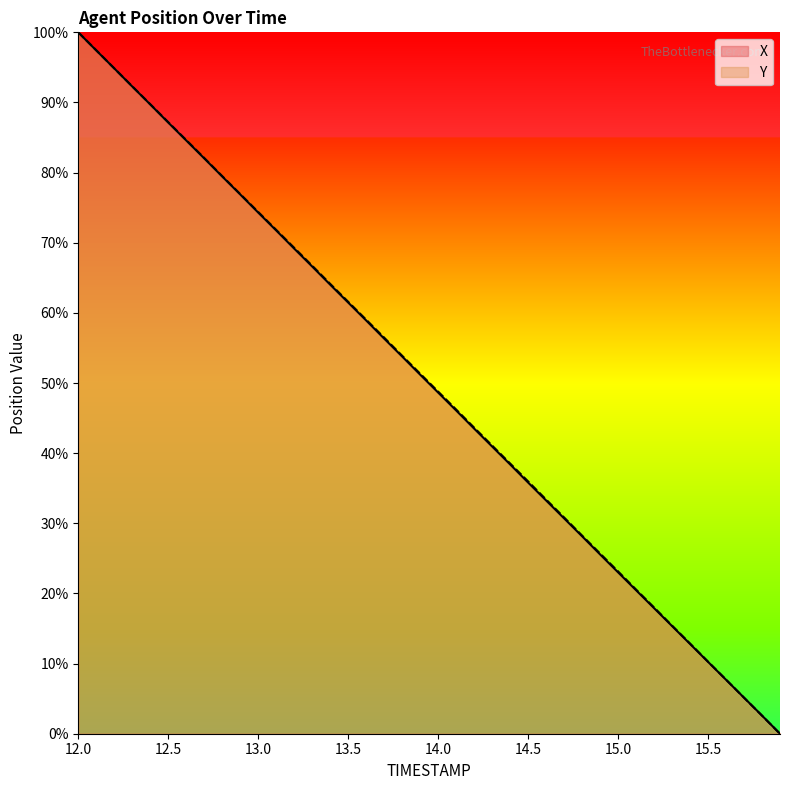

How many values in the Y series are below 51?

20